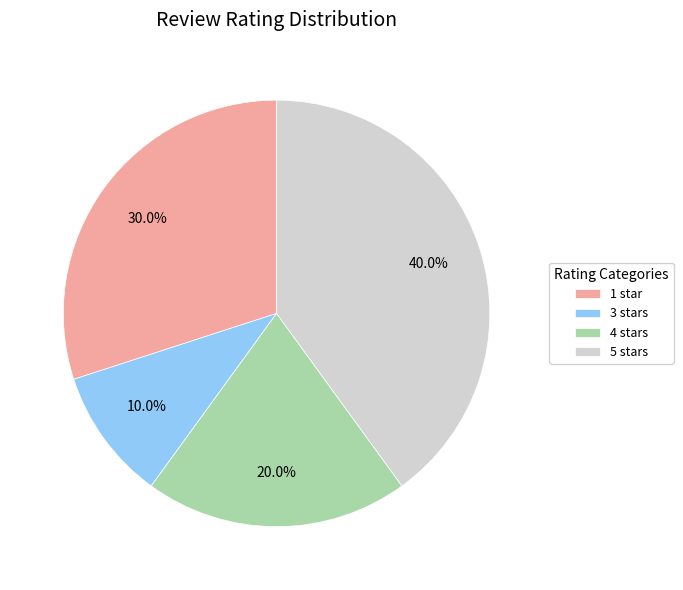

Which slice is the largest?

5 stars